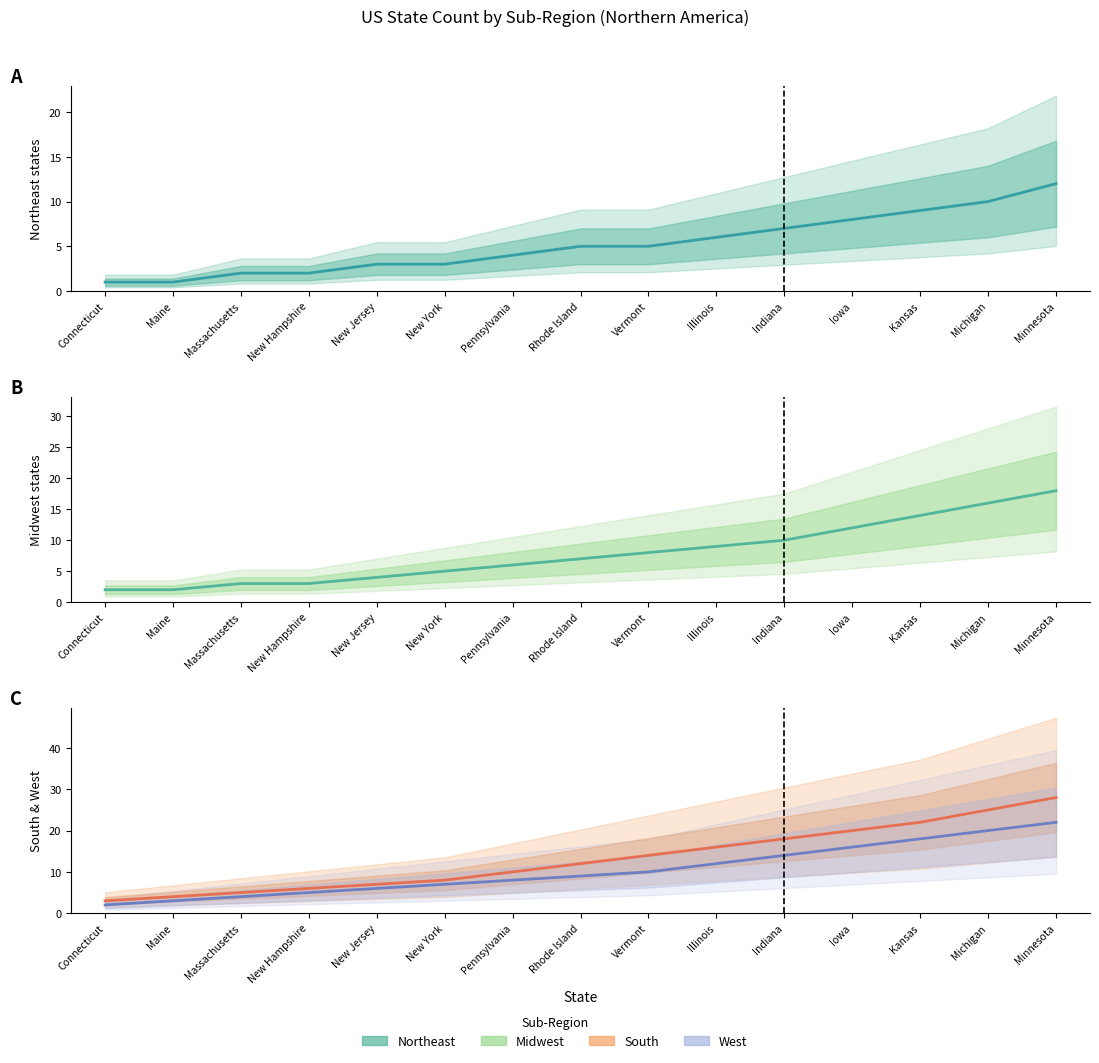

The value of West states at Illinois is 6. True or false?

False